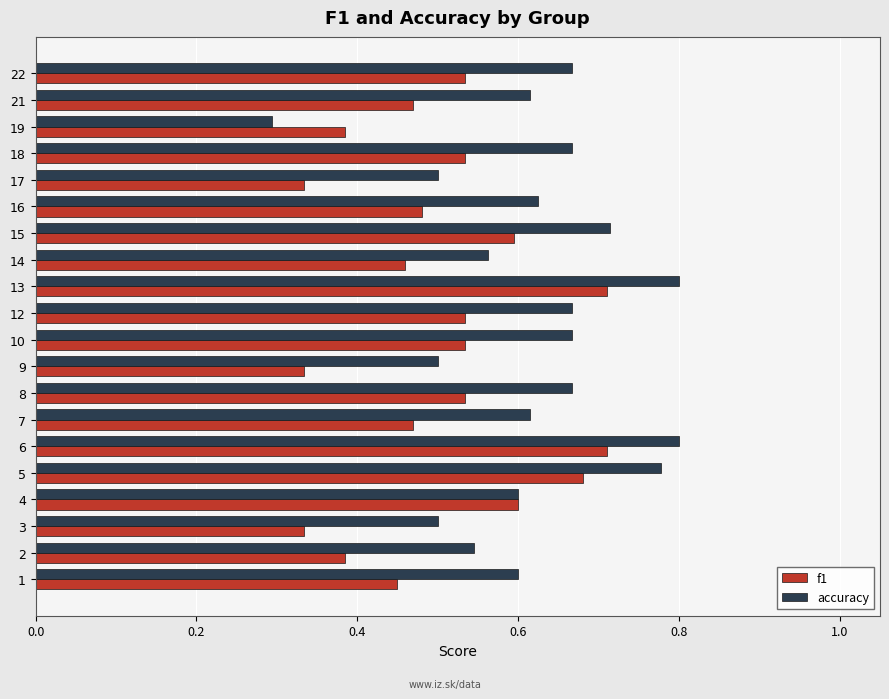

Which series has the largest range (max minus min)?

accuracy